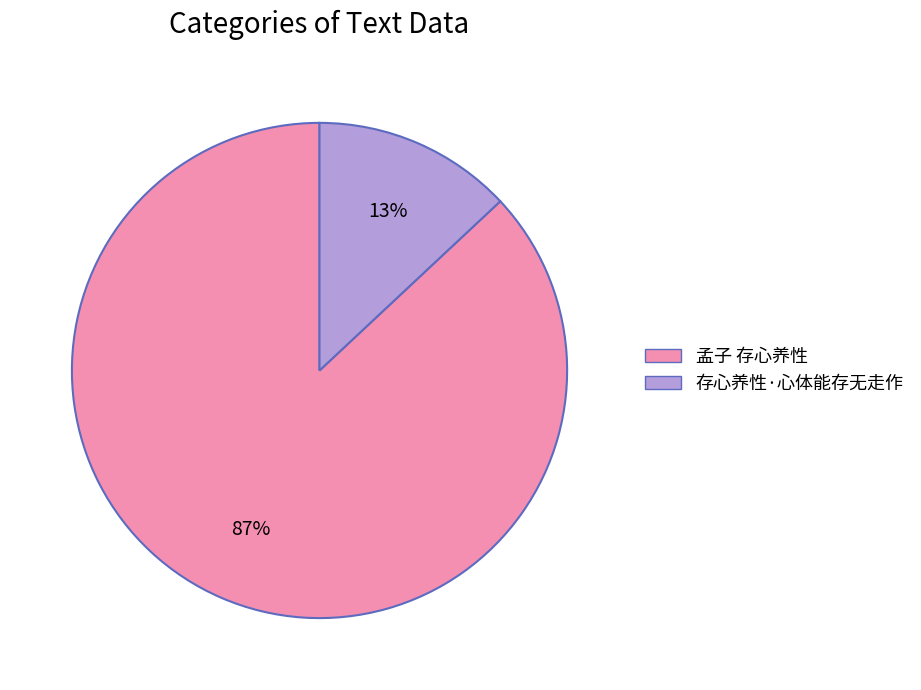

How many segments does this pie chart have?

2